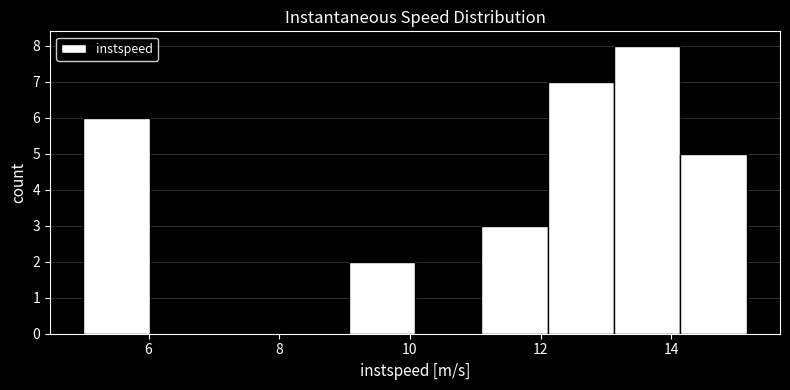

Reading left to right, list every bar in this chart as the range it spans on the x-axis followed by its height. Neither the bar edges nor the heights are printed on the chart, so give them approximately, as read against the axes.

5.0 to 6.0: 6
6.0 to 7.0: 0
7.0 to 8.0: 0
8.0 to 9.0: 0
9.0 to 10.0: 2
10.0 to 11.0: 0
11.0 to 12.2: 3
12.2 to 13.2: 7
13.2 to 14.2: 8
14.2 to 15.2: 5